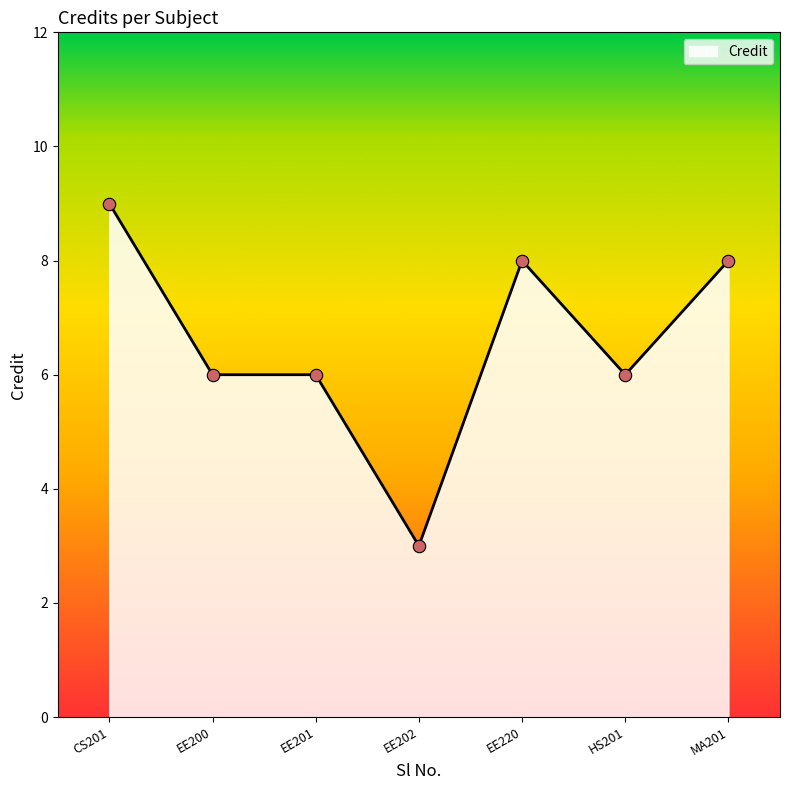

What is the minimum value for Credit?

3.0